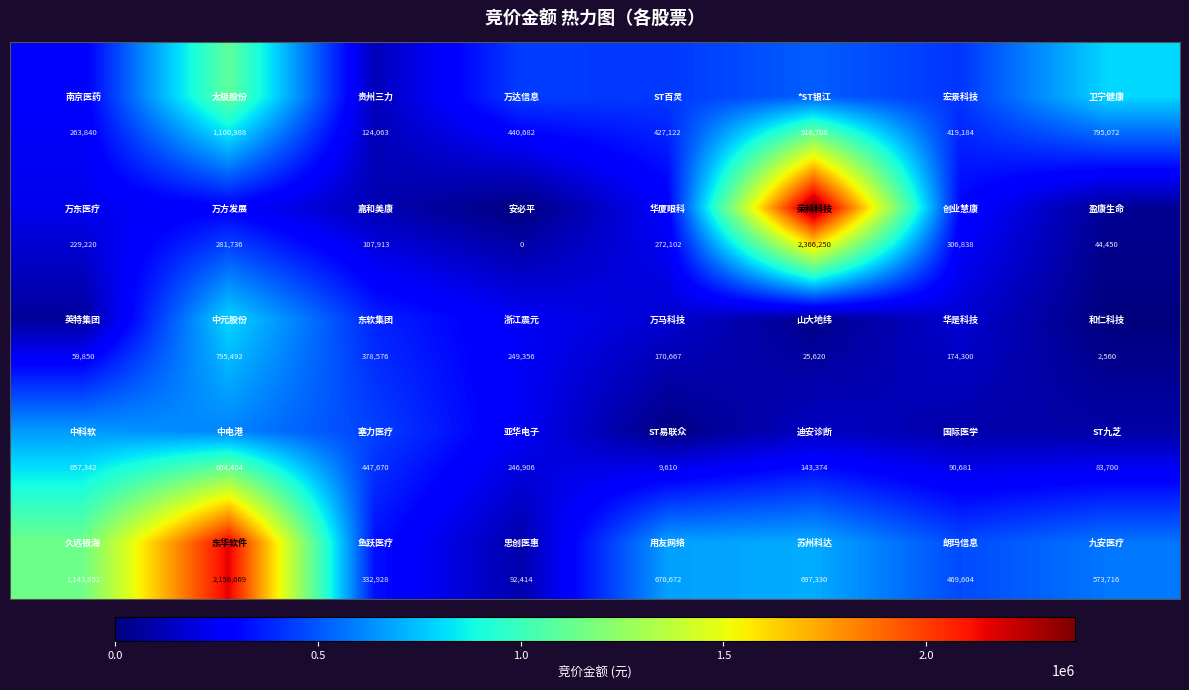

What is the maximum value shown in the chart?

2366250